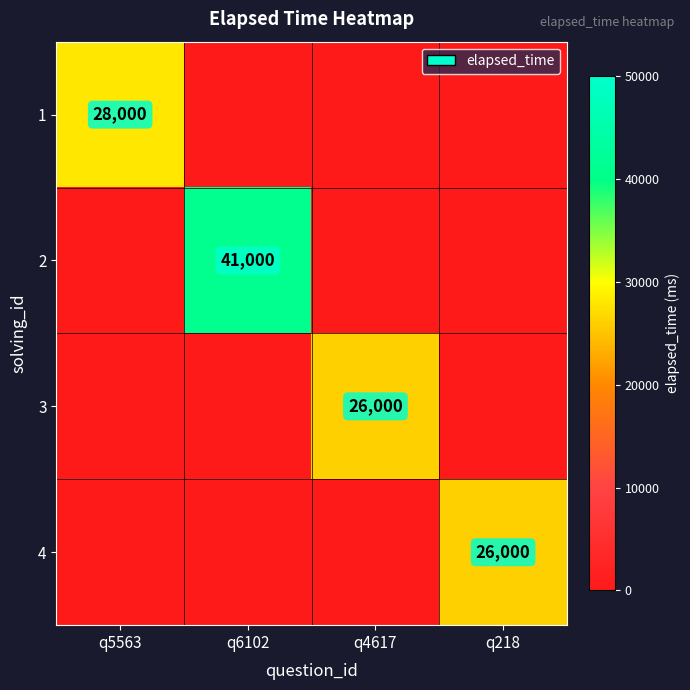

Count the 4 values in the range 0 to 26000.

4